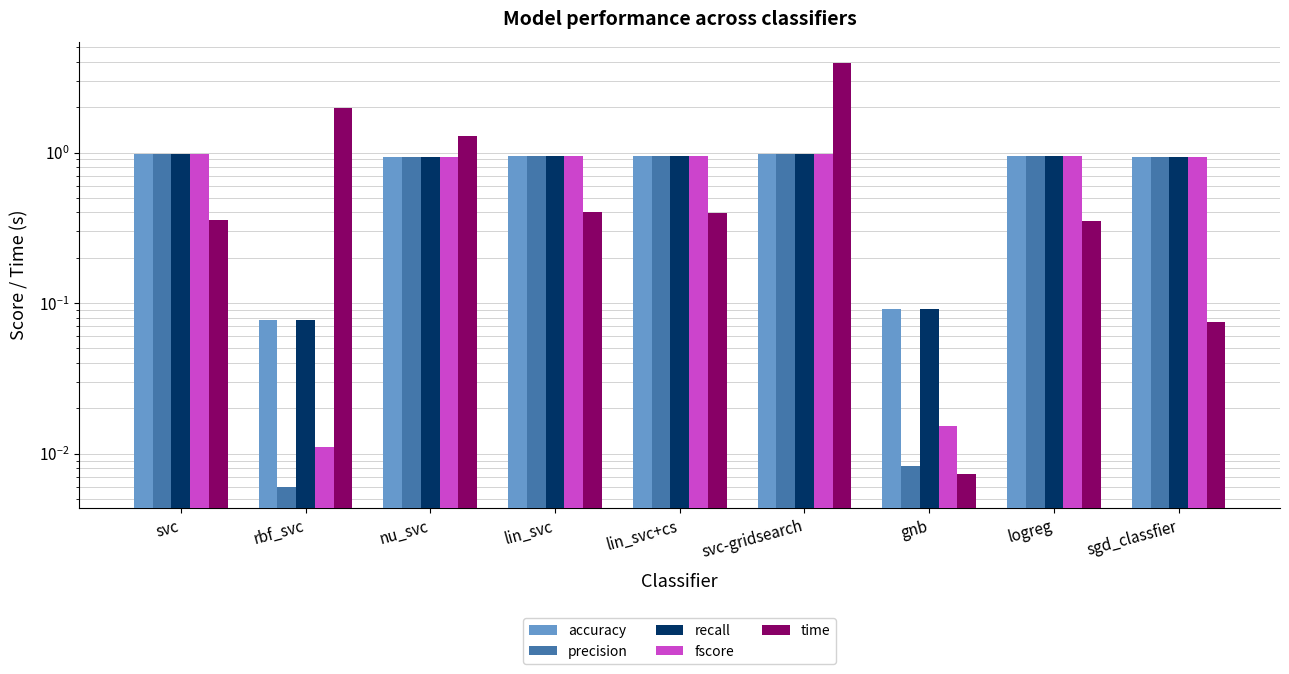

Which has a higher value, nu_svc or sgd_classfier?

sgd_classfier